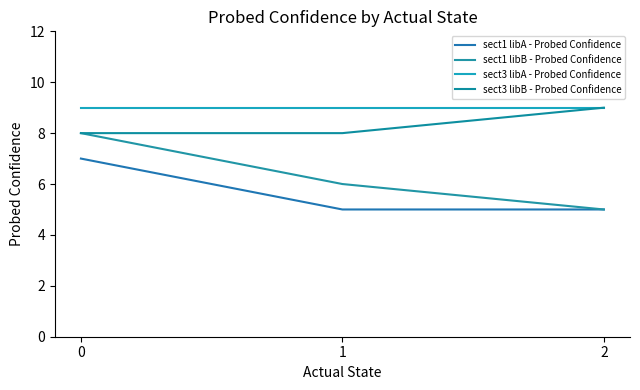

What is the sum of the sect3 libA - Probed Confidence values at 0 and 2?

18